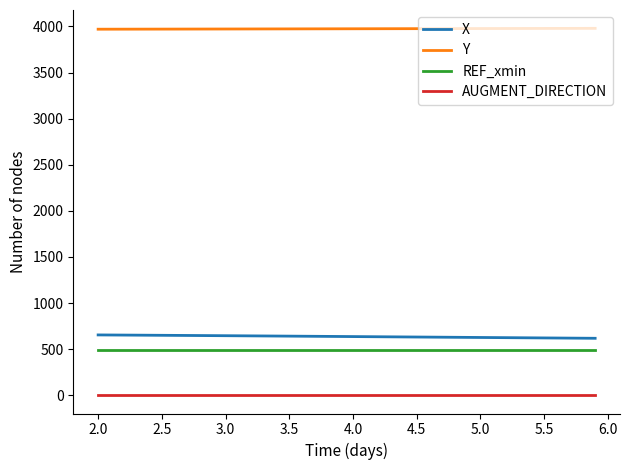

How many series are shown in this chart?

4